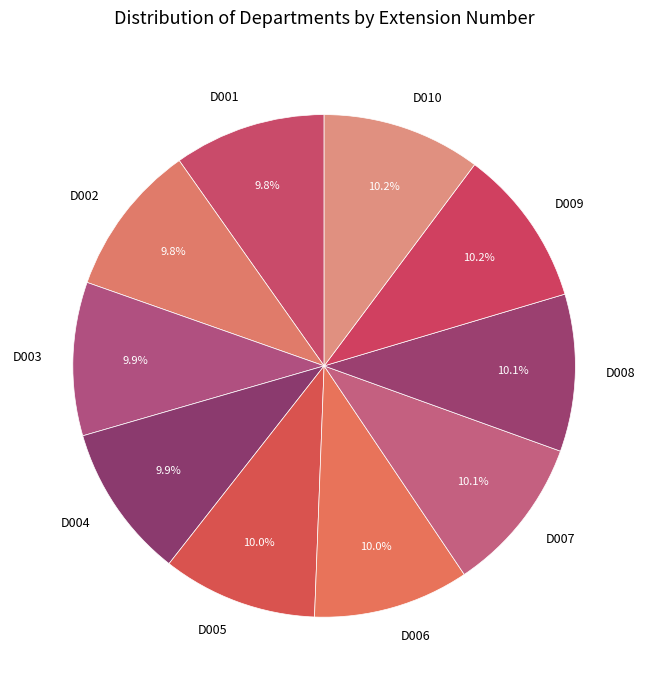

Approximately how many times larger is the value at D006 compared to D001?

1.0